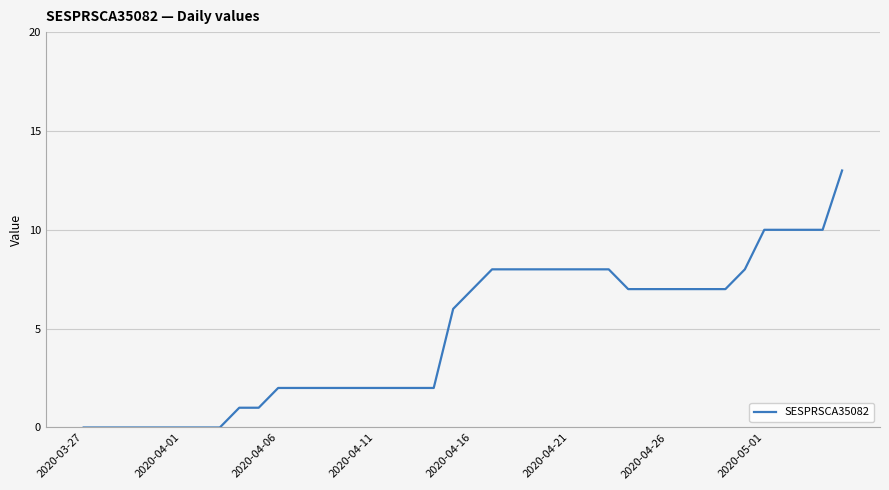

Reading left to right, list all the values displayed in this chart.

0	0	0	0	0	0	0	0	1	1	2	2	2	2	2	2	2	2	2	6	7	8	8	8	8	8	8	8	7	7	7	7	7	7	8	10	10	10	10	13